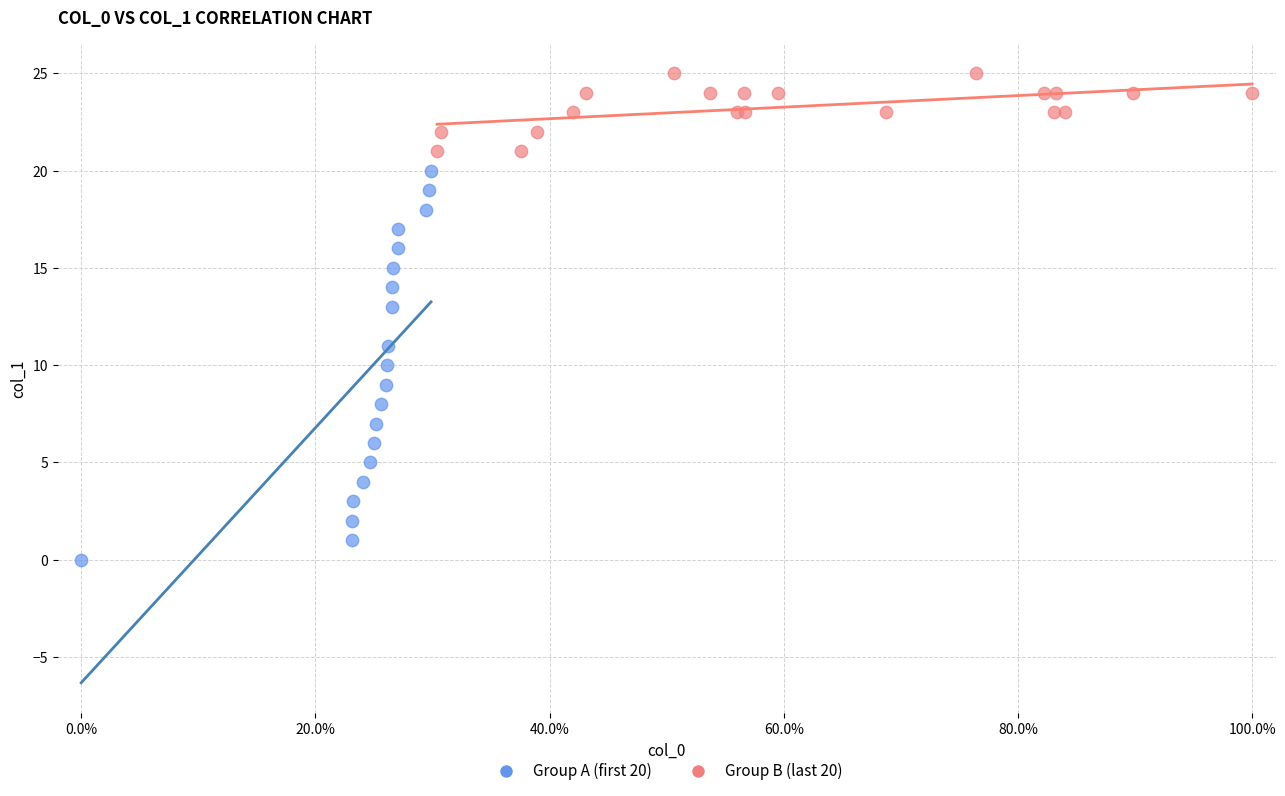

Which series reaches the maximum Y coordinate?

Group B (last 20)